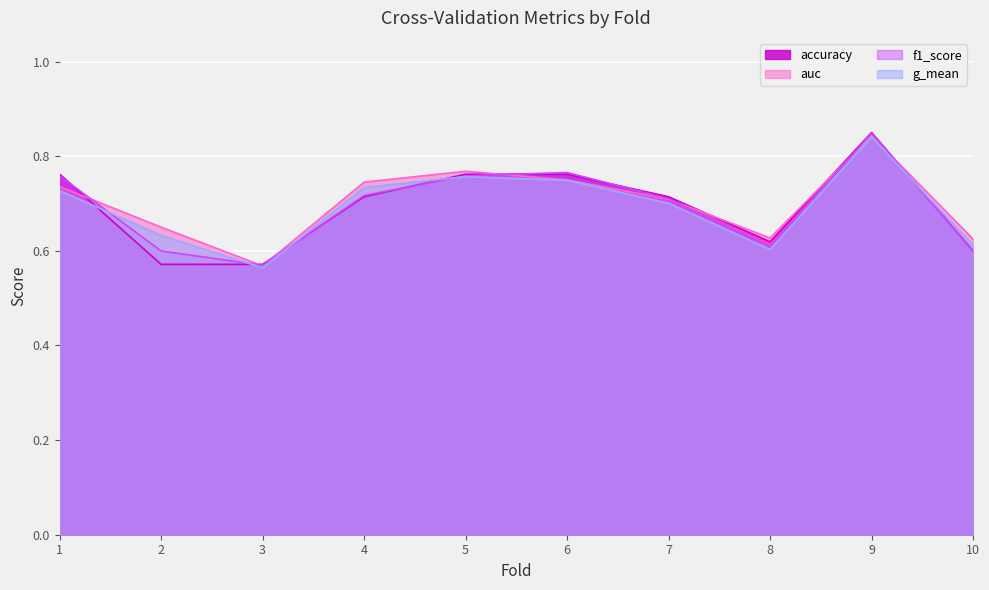

True or false: auc and f1_score intersect in this chart.

True